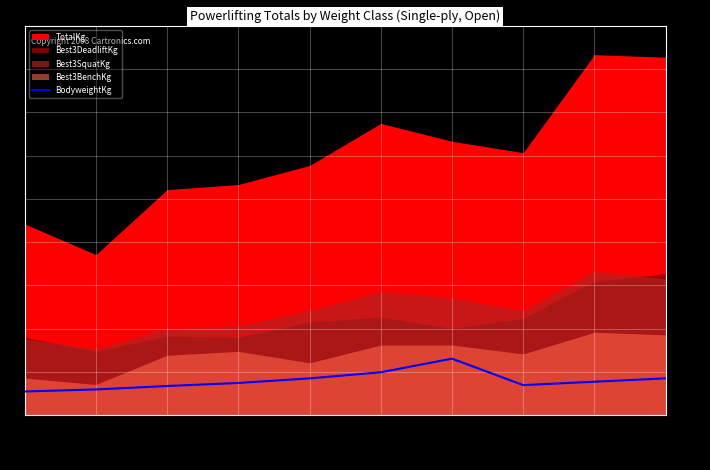

List the labels in order of value, largest first.

84+, 84, 74, 72, 66, 63, 59, 57, 52, 47